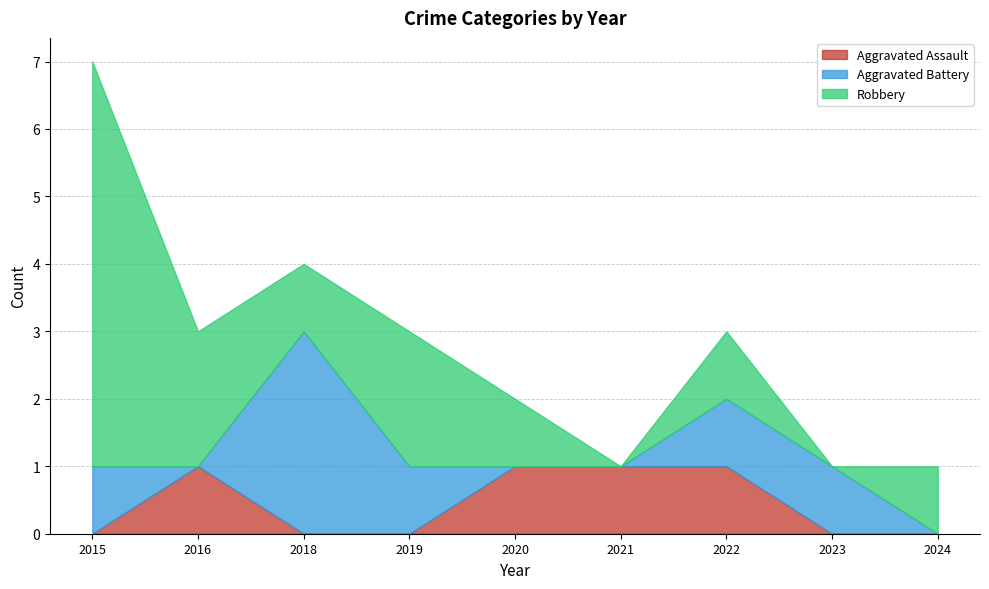

Is it true that Robbery equals 2 at 2022?

False